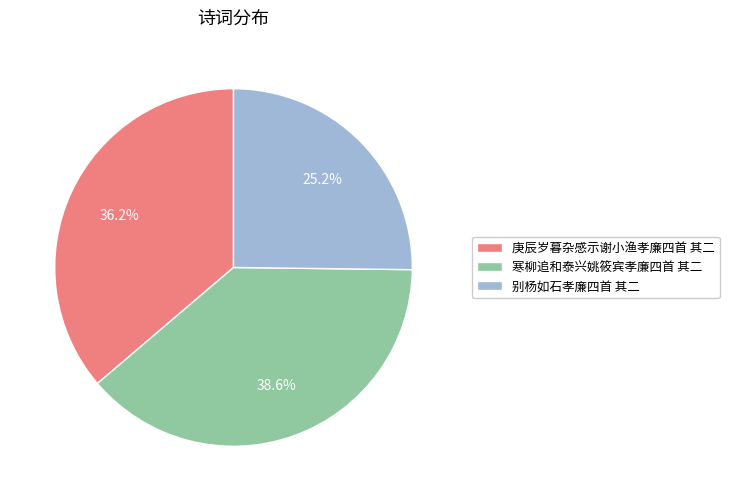

Is 别杨如石孝廉四首 其二 the majority of the pie?

No